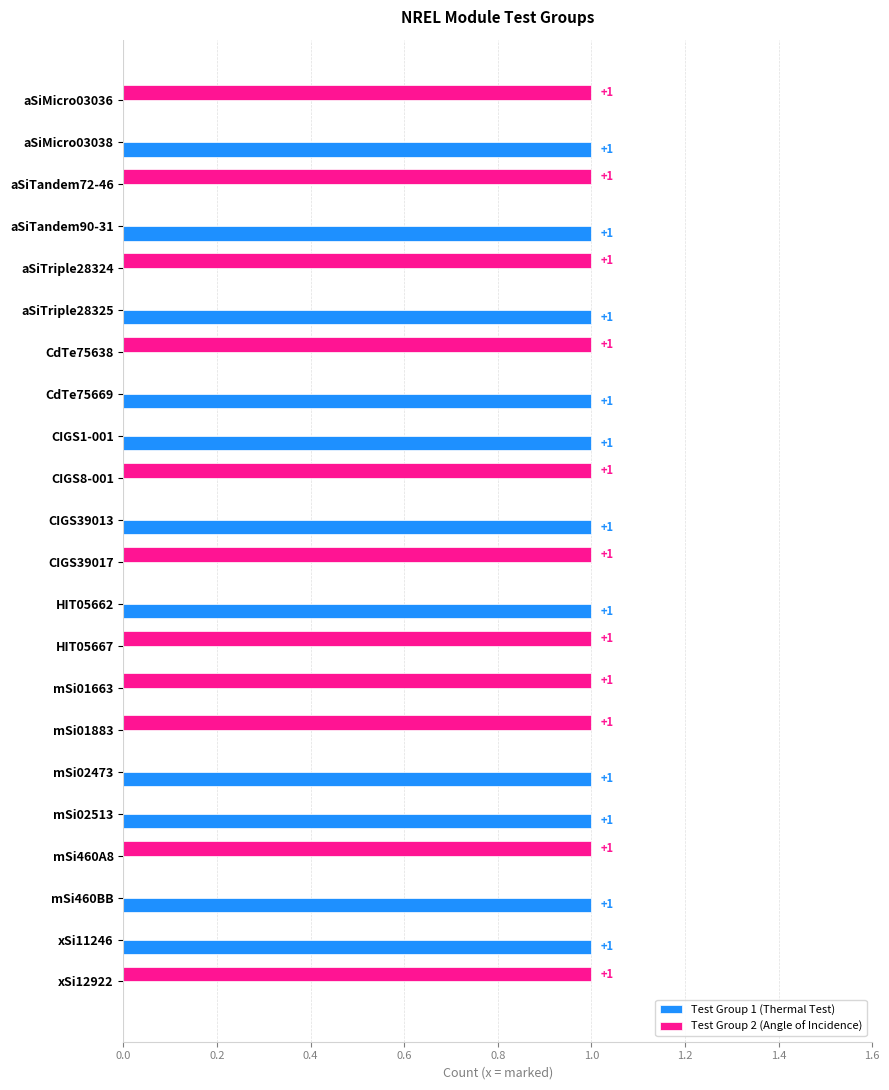

Is the value of Test Group 1 (Thermal Test) at mSi02473 greater than the value of Test Group 2 (Angle of Incidence) at aSiTandem90-31?

Yes